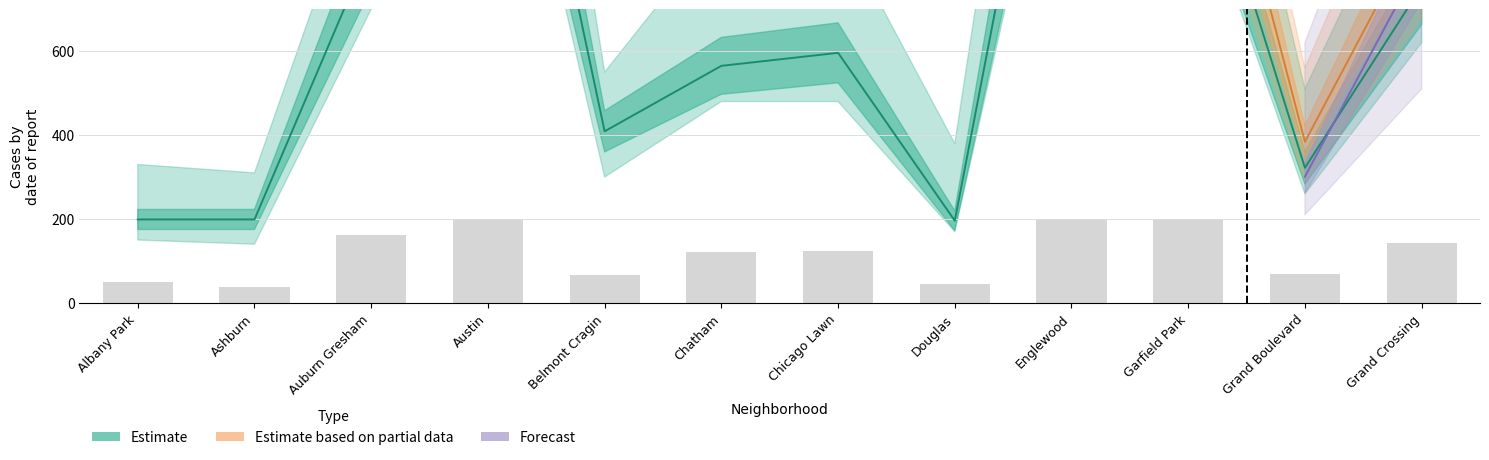

How many groups of bars are there?

12